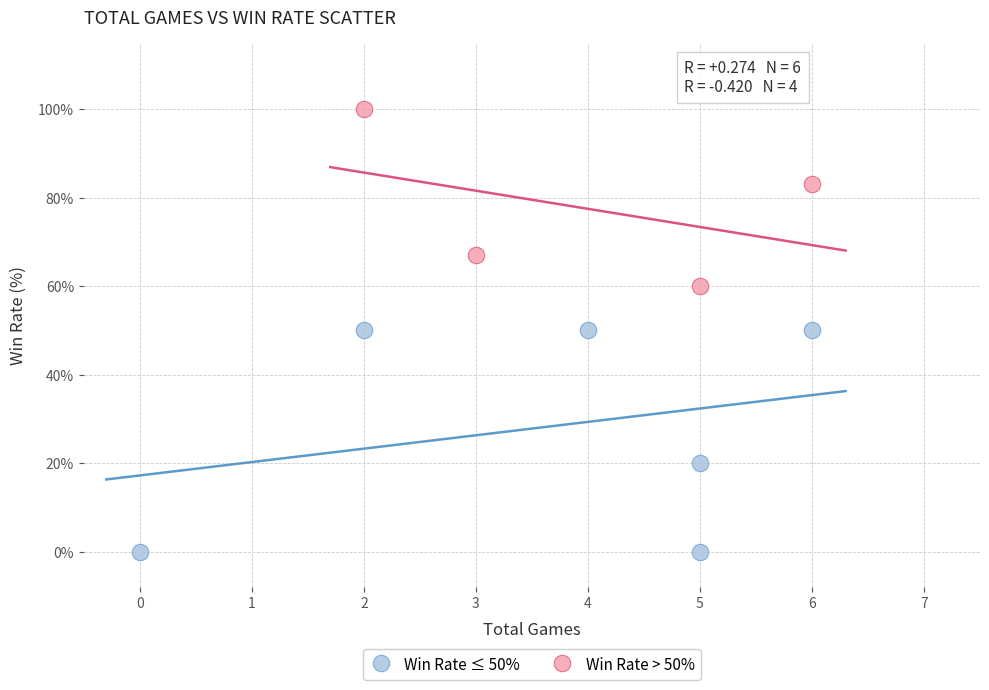

What are all the series names shown in the legend?

Win Rate ≤ 50%, Win Rate > 50%